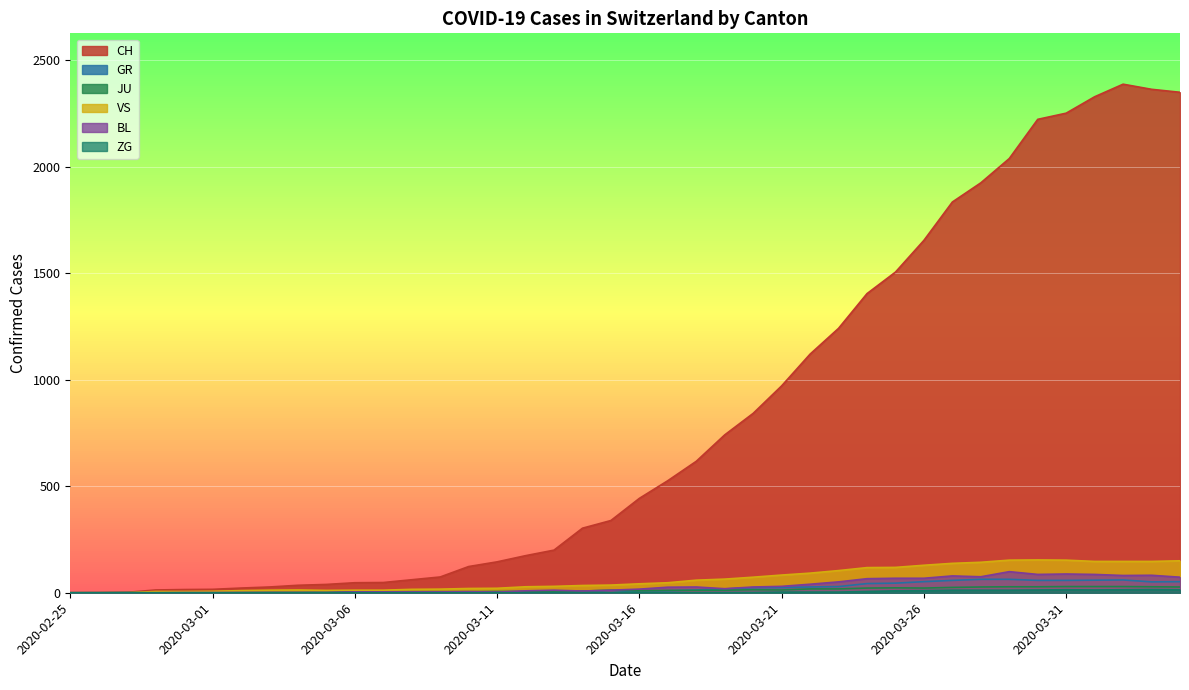

At which category does JU reach its first local valley?

2020-03-16